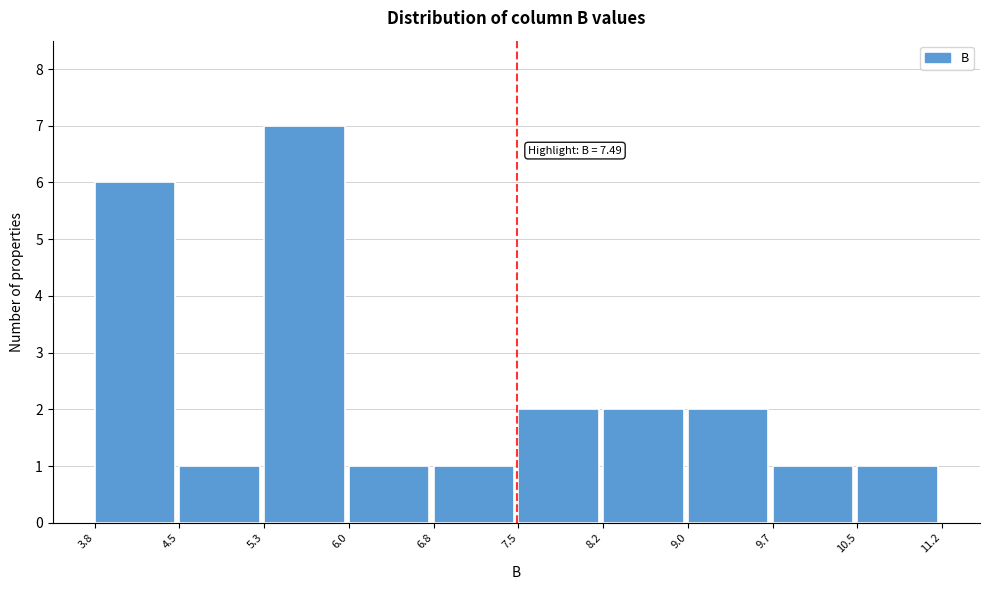

Which range on the x-axis has the tallest bar?

5.3 to 6.0